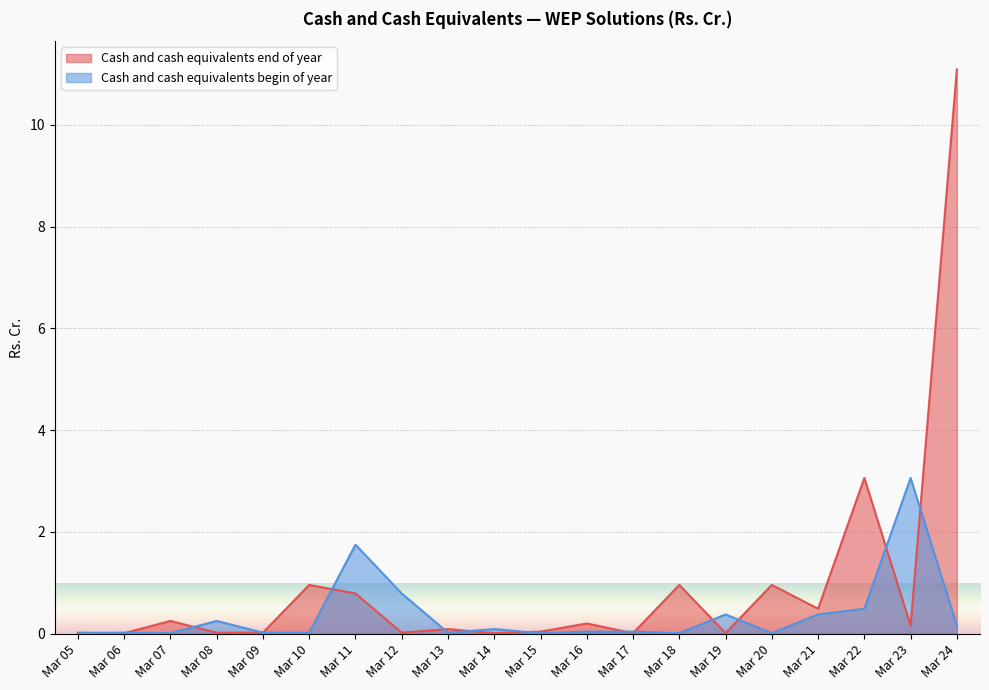

Reading left to right, extract all data points from this chart.

Cash and cash equivalents end of year: Mar 05=0.0	Mar 06=0.0	Mar 07=0.2	Mar 08=0.0	Mar 09=0.0	Mar 10=1.0	Mar 11=0.8	Mar 12=0.0	Mar 13=0.1	Mar 14=0.0	Mar 15=0.0	Mar 16=0.2	Mar 17=0.0	Mar 18=1.0	Mar 19=0.0	Mar 20=1.0	Mar 21=0.5	Mar 22=3.1	Mar 23=0.2	Mar 24=11.1
Cash and cash equivalents begin of year: Mar 05=0.0	Mar 06=0.0	Mar 07=0.0	Mar 08=0.2	Mar 09=0.0	Mar 10=0.0	Mar 11=1.8	Mar 12=0.8	Mar 13=0.0	Mar 14=0.1	Mar 15=0.0	Mar 16=0.0	Mar 17=0.0	Mar 18=0.0	Mar 19=0.4	Mar 20=0.0	Mar 21=0.4	Mar 22=0.5	Mar 23=3.1	Mar 24=0.2